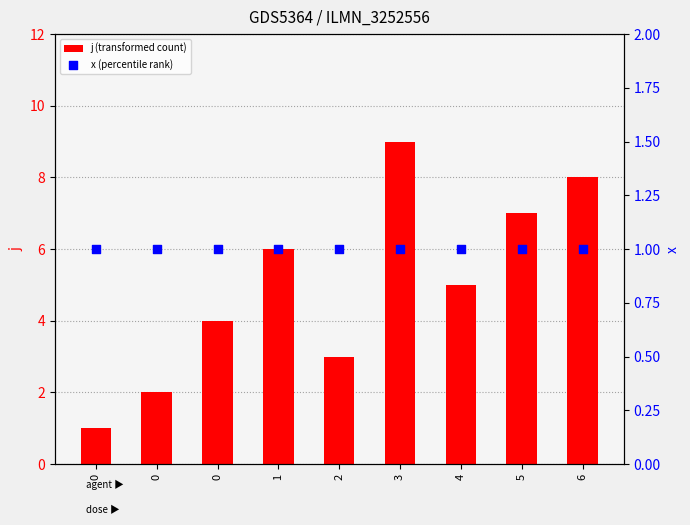

Which series contains the lowest Y value?

j (transformed count)